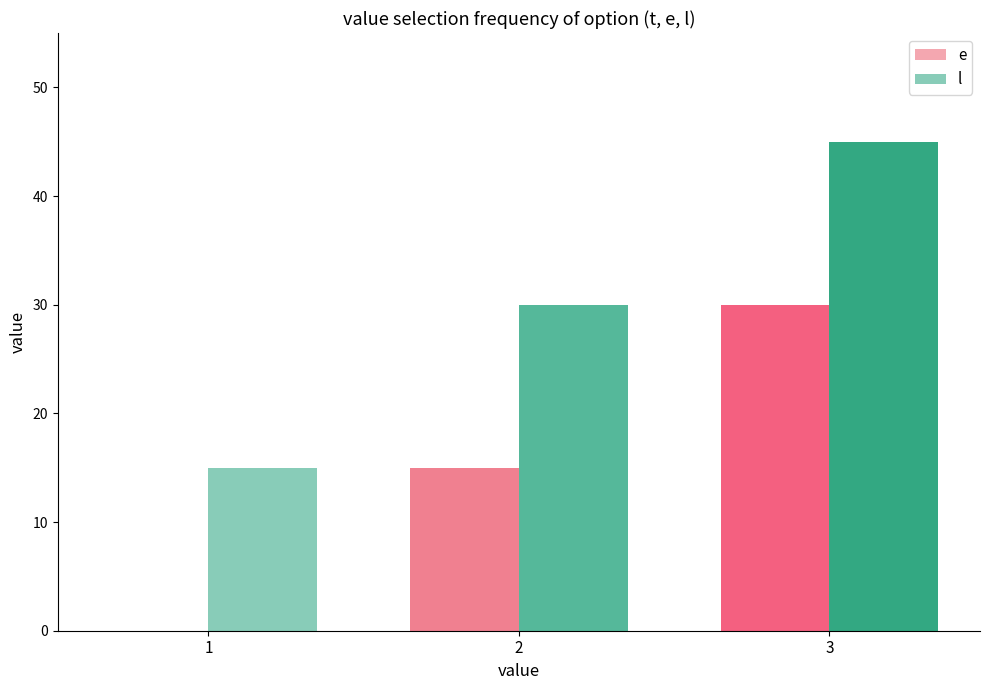

Which series has the largest total across all categories?

l